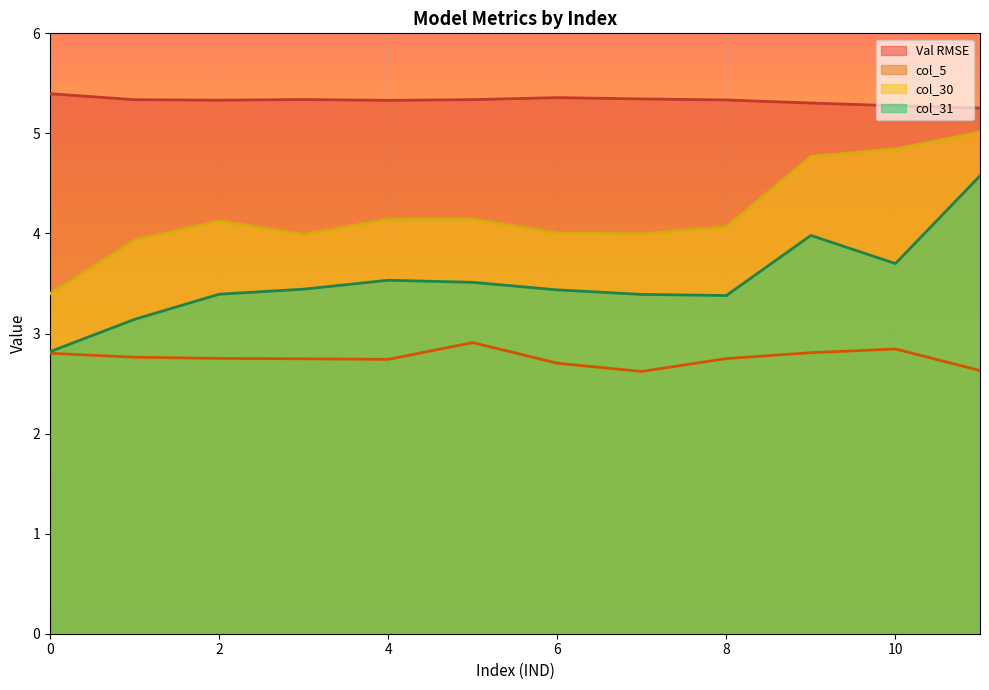

What is the difference between the maximum and second lowest values in the col_30 series?

1.1